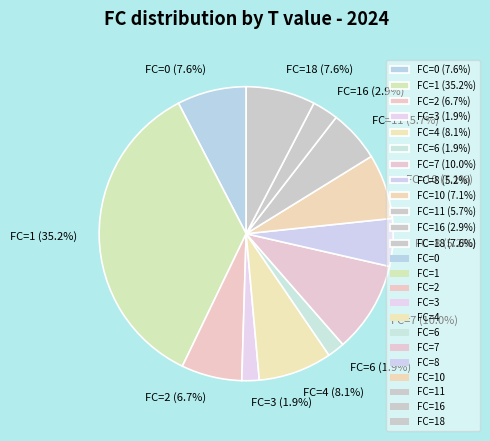

Does any single category account for the majority?

No